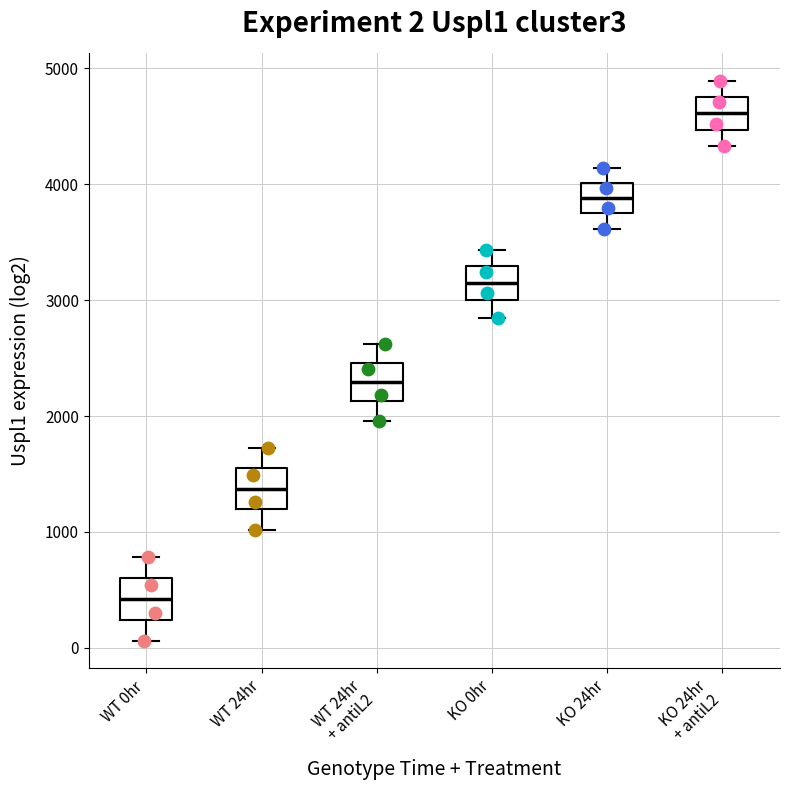

Which box has the highest median line?

KO 24hr + antiL2